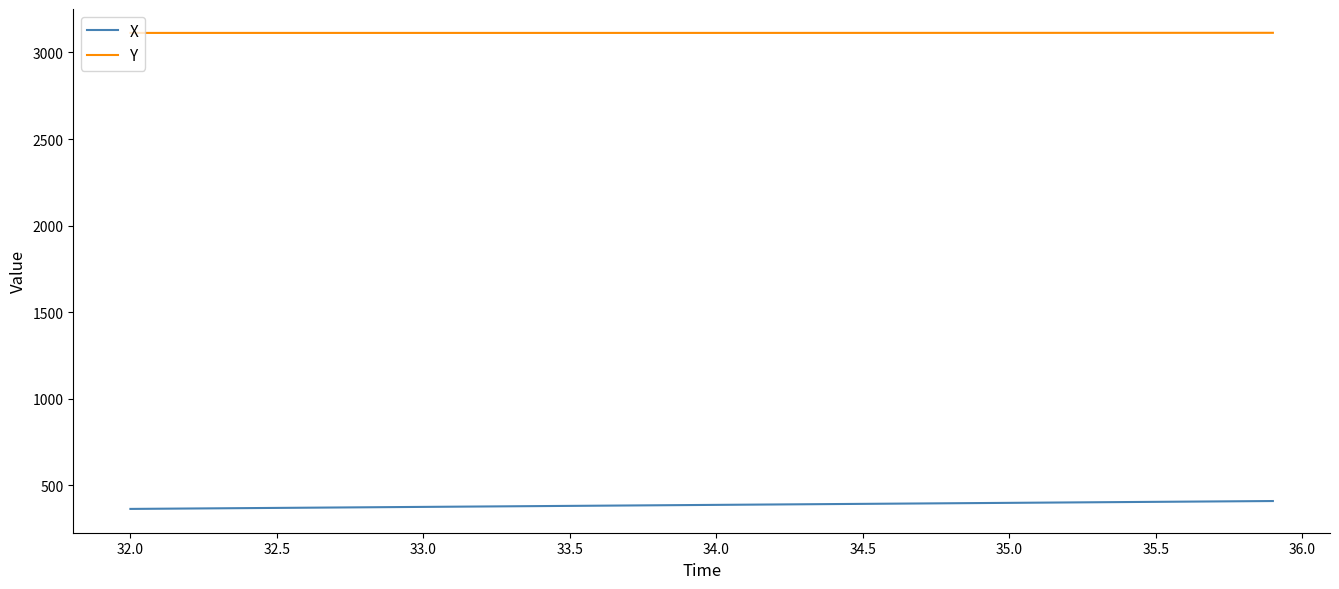

Rank the series by their average value, from lowest to highest.

X, Y